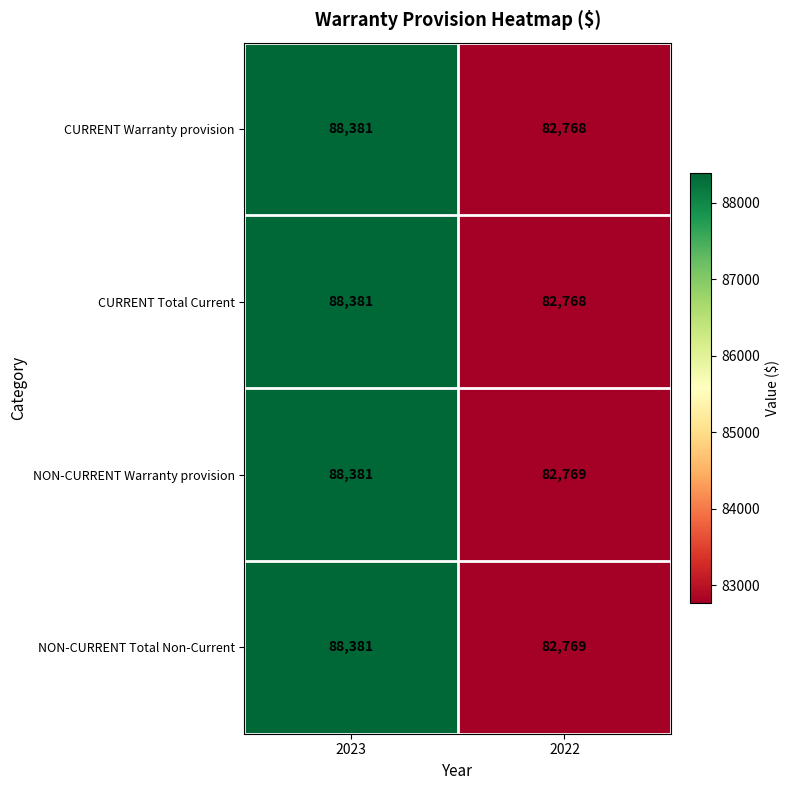

What is the difference between the NON-CURRENT Total Non-Current values at 2023 and 2022?

5612